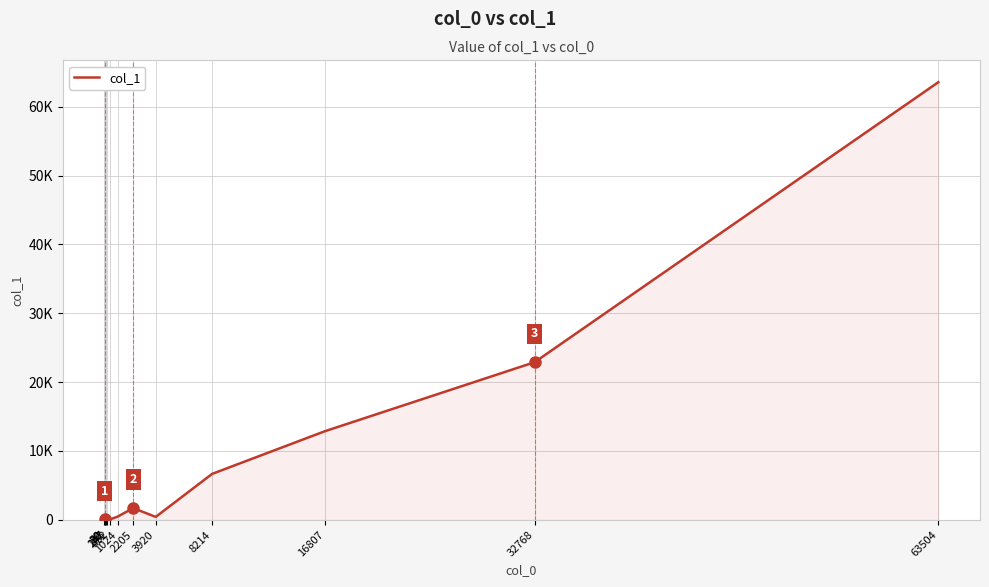

Is this an area chart (filled region under the line)?

Yes